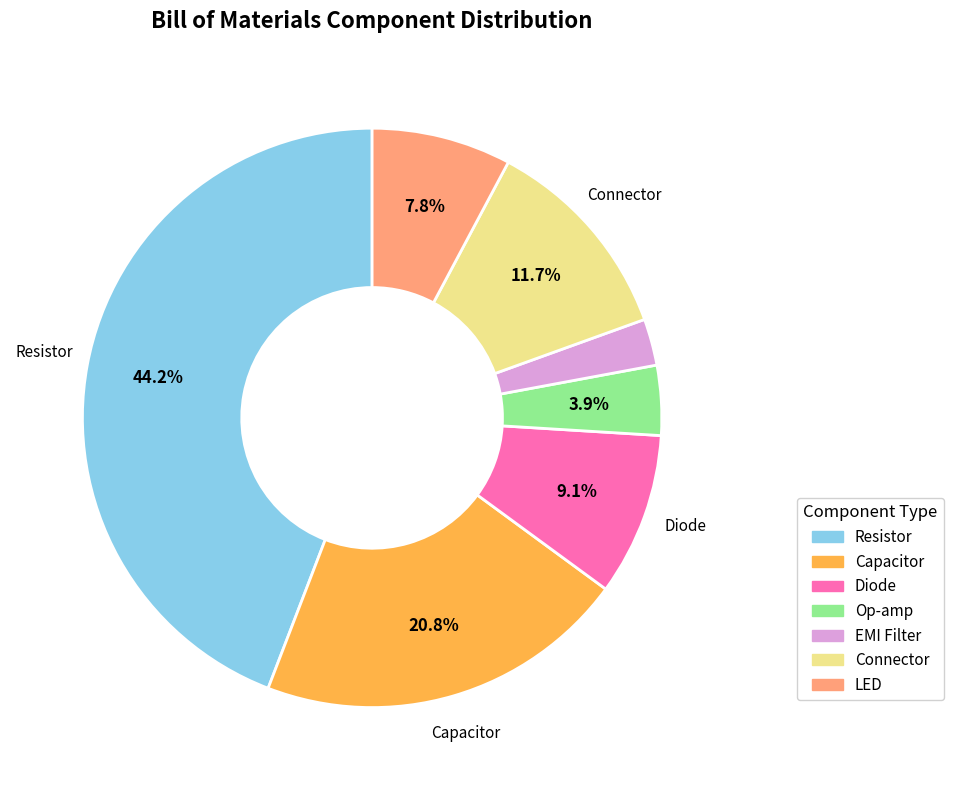

Which has a higher value, Resistor or LED?

Resistor